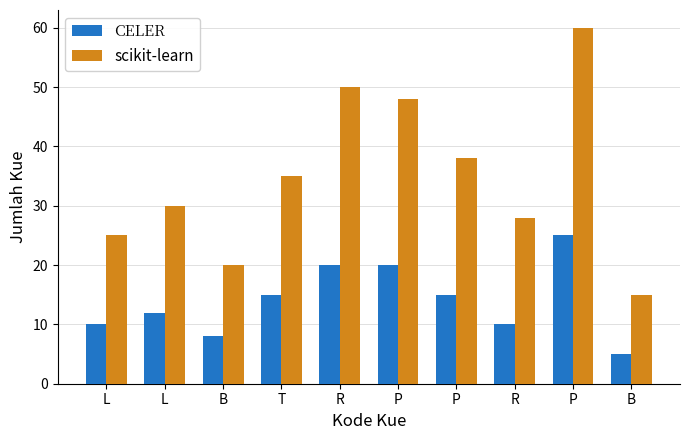

Rank the categories by scikit-learn value from highest to lowest.

P, R, P, P, T, L, R, L, B, B